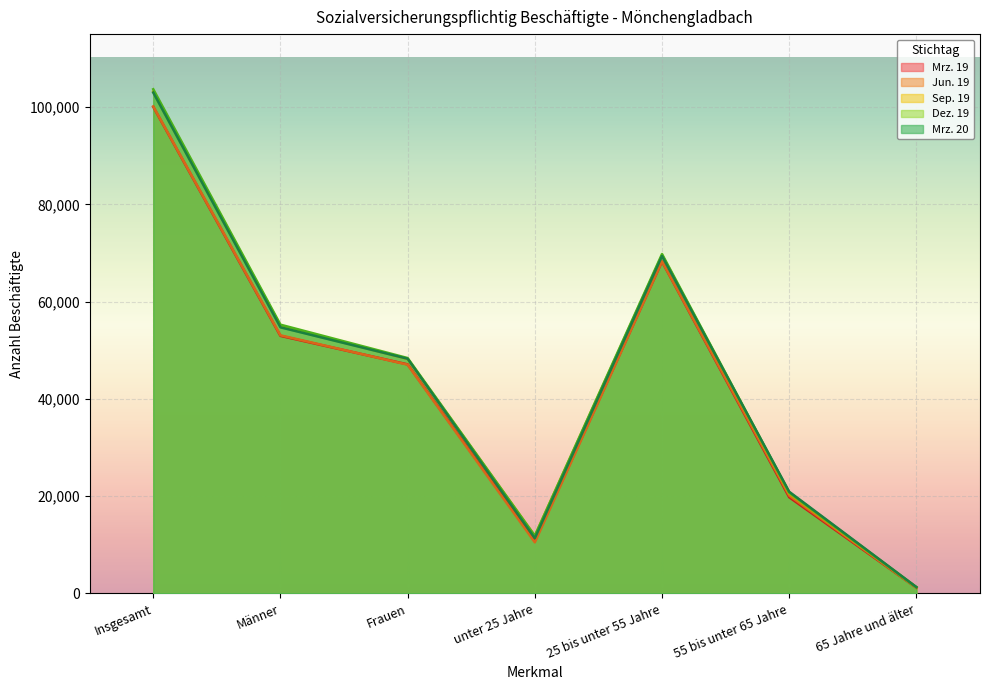

Is the value of Sep. 19 at 25 bis unter 55 Jahre greater than the value of Mrz. 19 at Frauen?

Yes